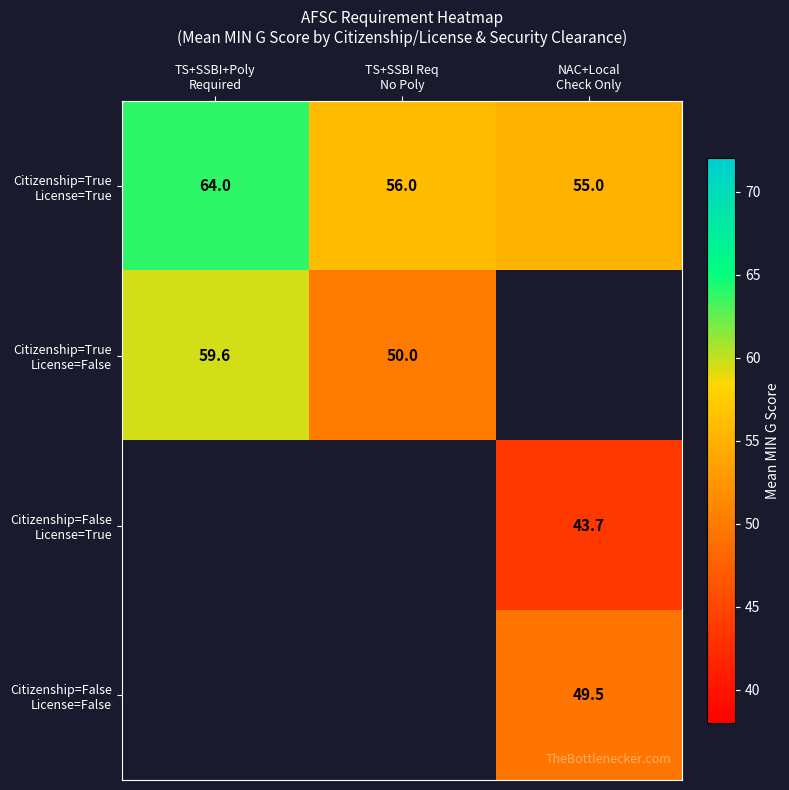

How many positive values does the Citizenship=False License=False series have?

1